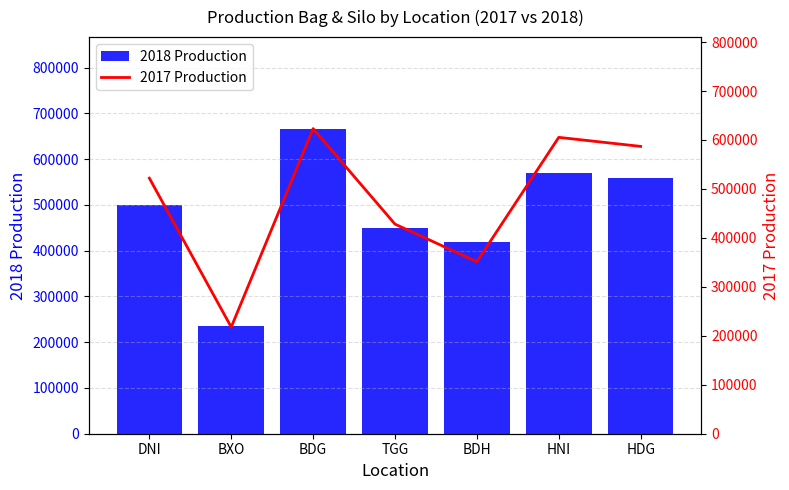

Which series has the largest total across all categories?

2018 Production